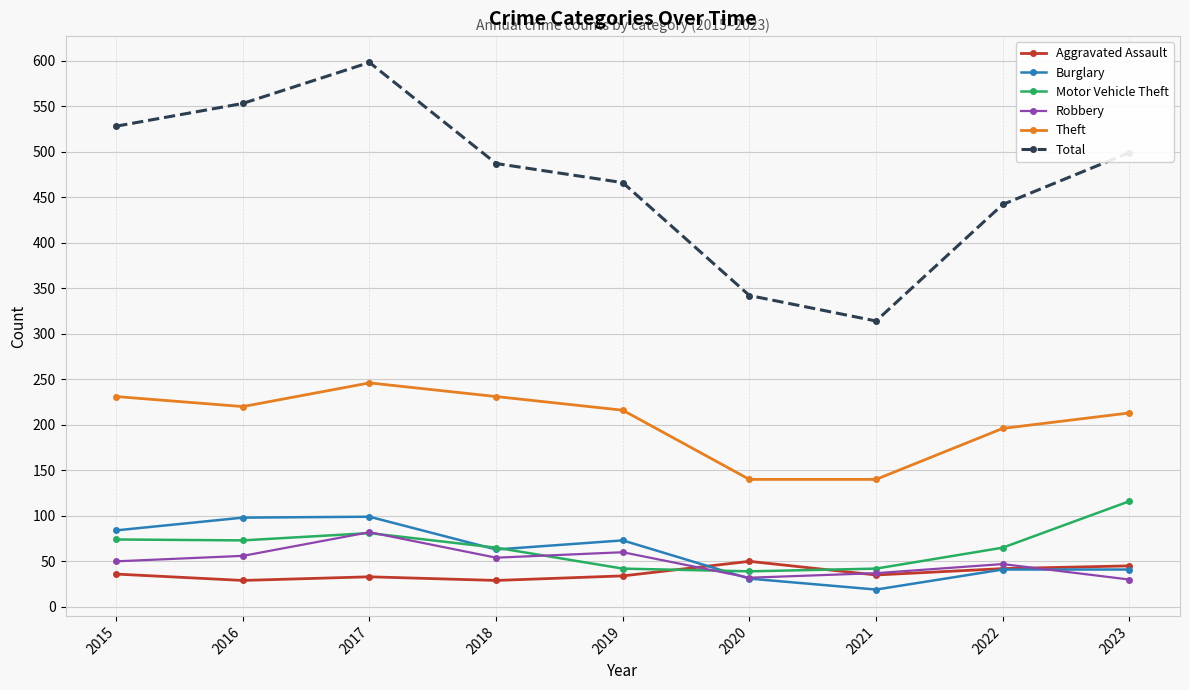

What is the total value across all series at 2019?

891